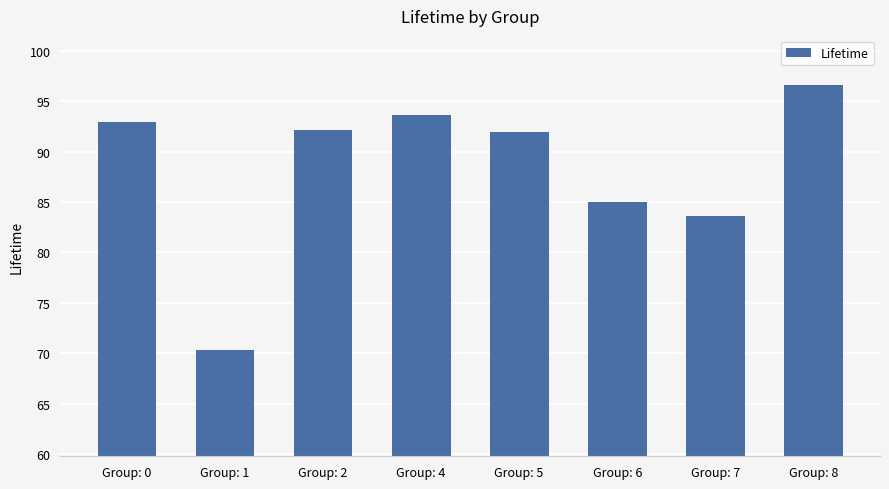

What is the change in value from Group: 2 to Group: 5?

-0.2